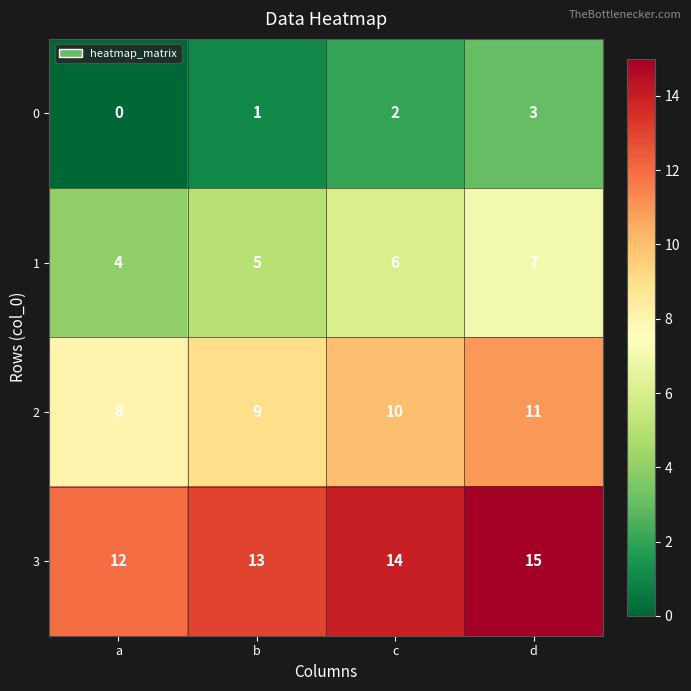

How many categories are shown in the chart?

4